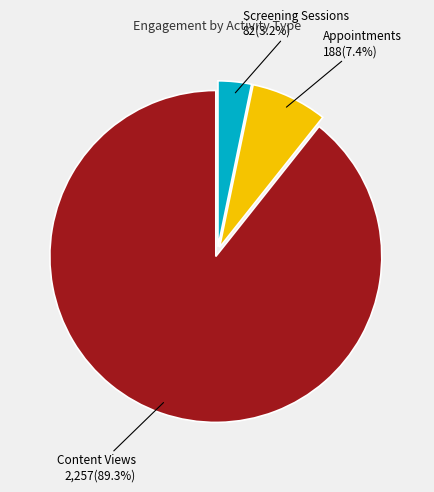

Is there any slice that represents more than half of the pie?

Yes